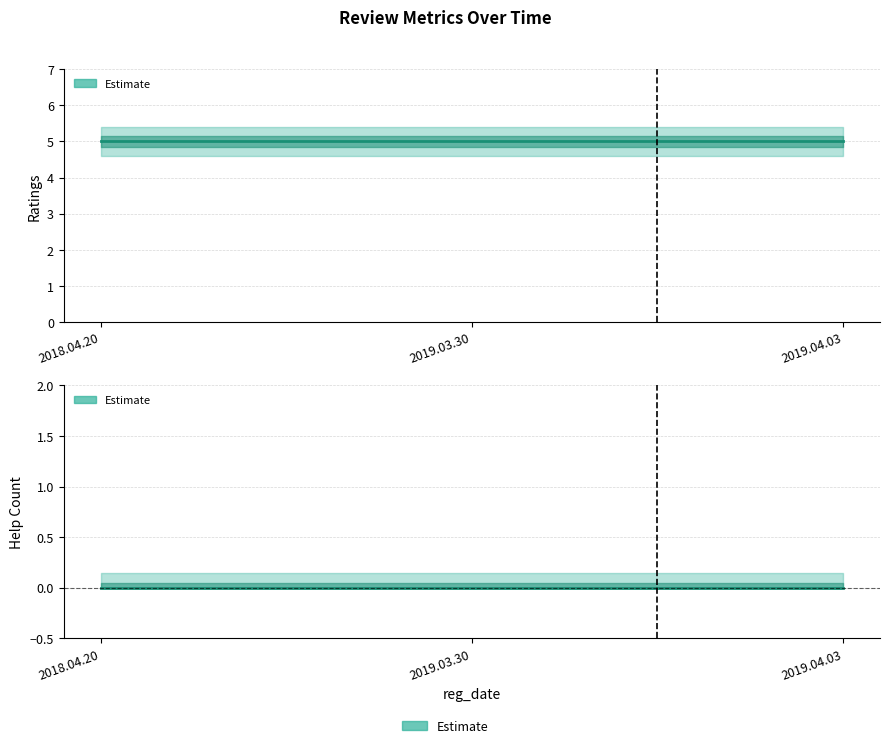

Does the chart display data point markers on the line(s)?

No